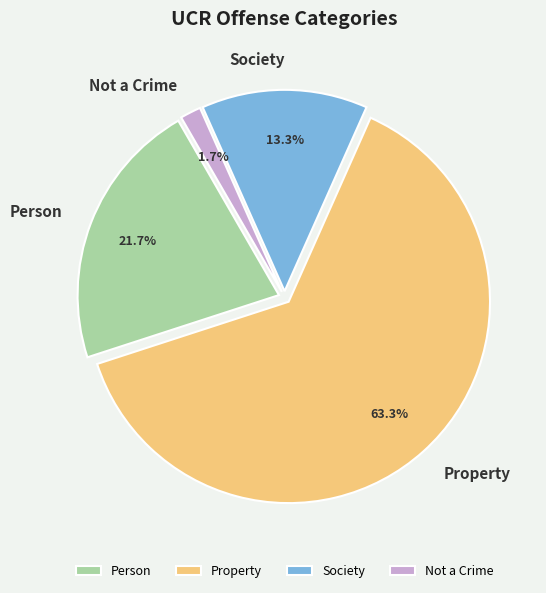

Combined, do Not a Crime and Society account for over 50%?

No